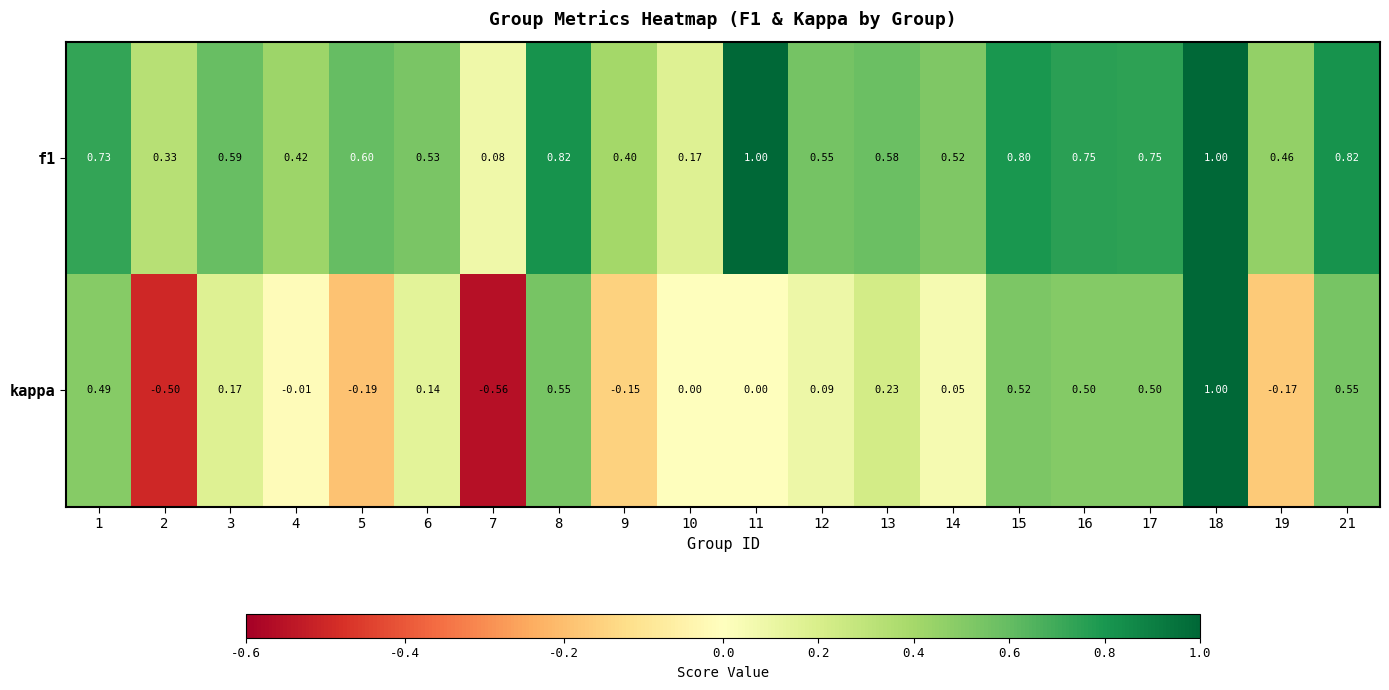

What is the total value across all series at 4?

0.4